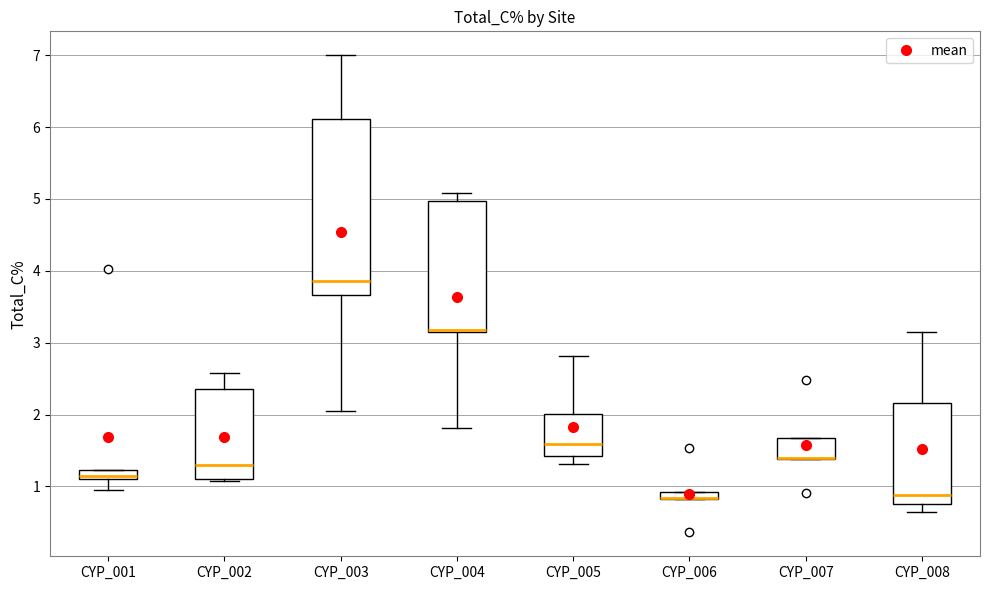

Comparing the boxes themselves (not the whiskers), which one is the tallest?

CYP_003